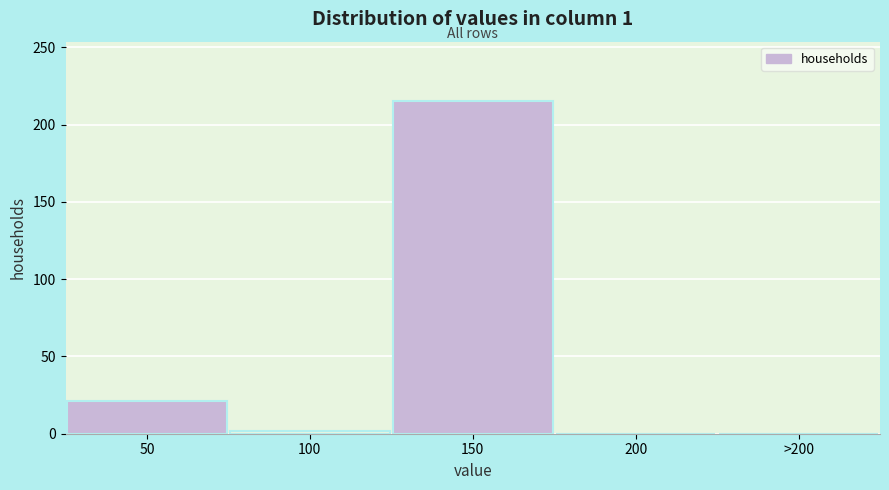

Reading left to right, extract all data points from this chart.

50=21	100=2	150=215	200=0	>200=0